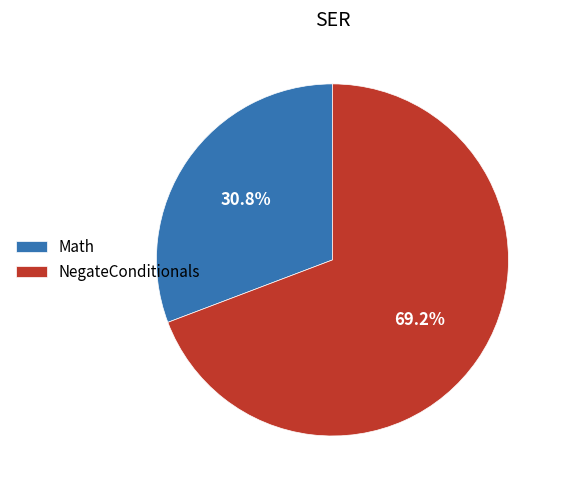

Does any single category account for the majority?

Yes